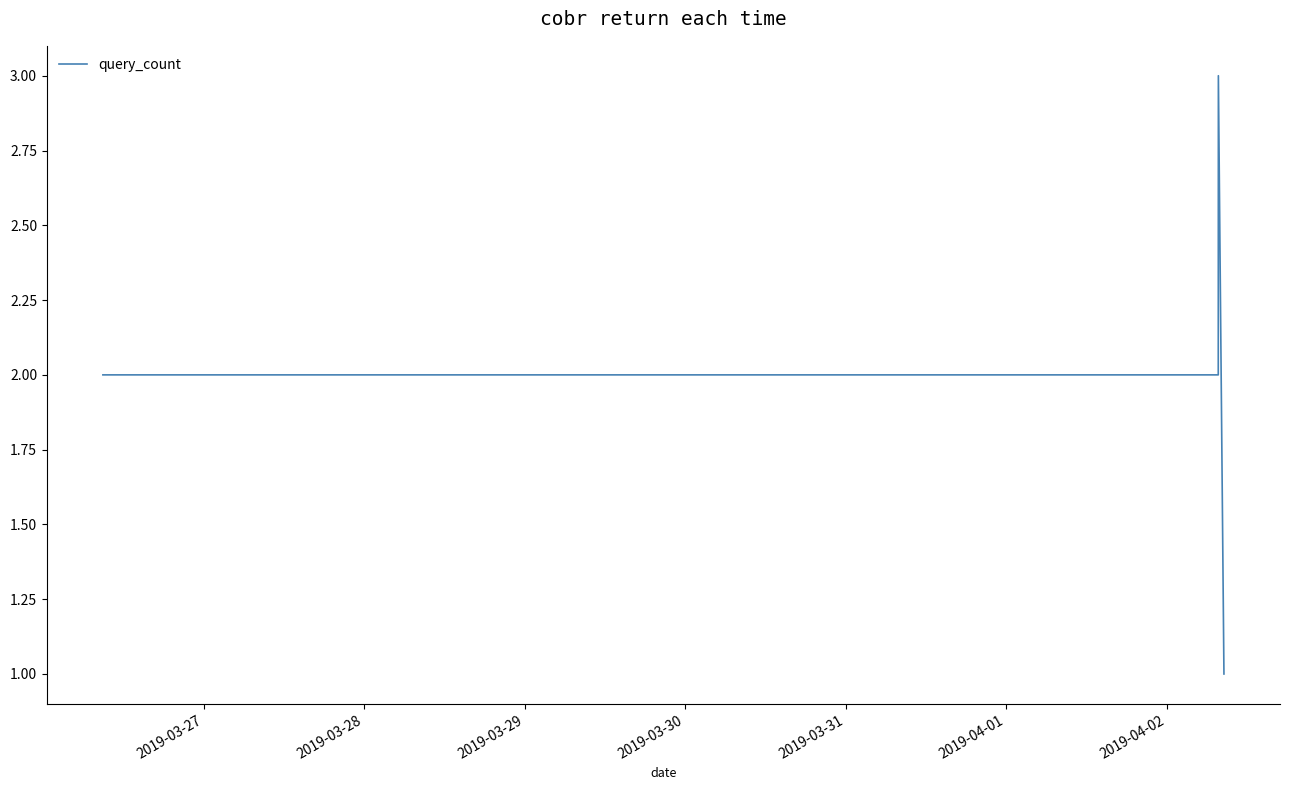

How many interior local peaks (higher than both neighbors) does the data have?

1